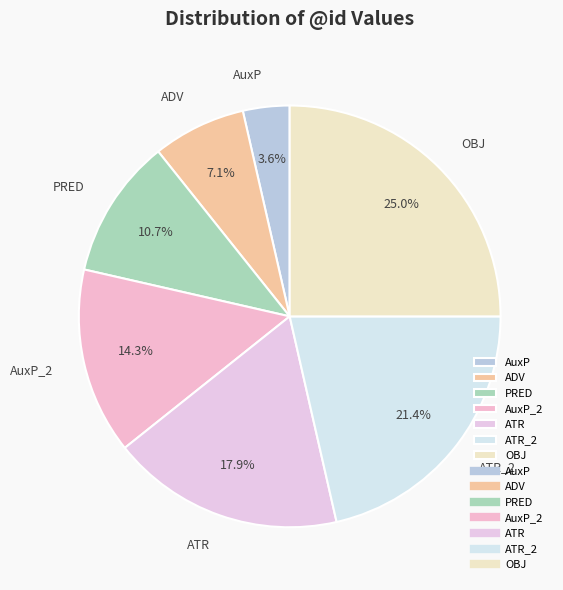

The ADV slice represents 7% of the pie. True or false?

True